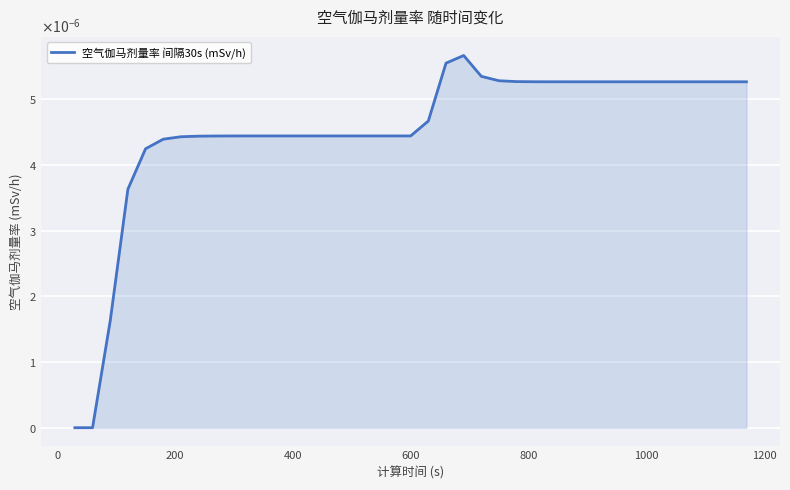

True or false: there are more than 1 points higher than both neighbors.

False